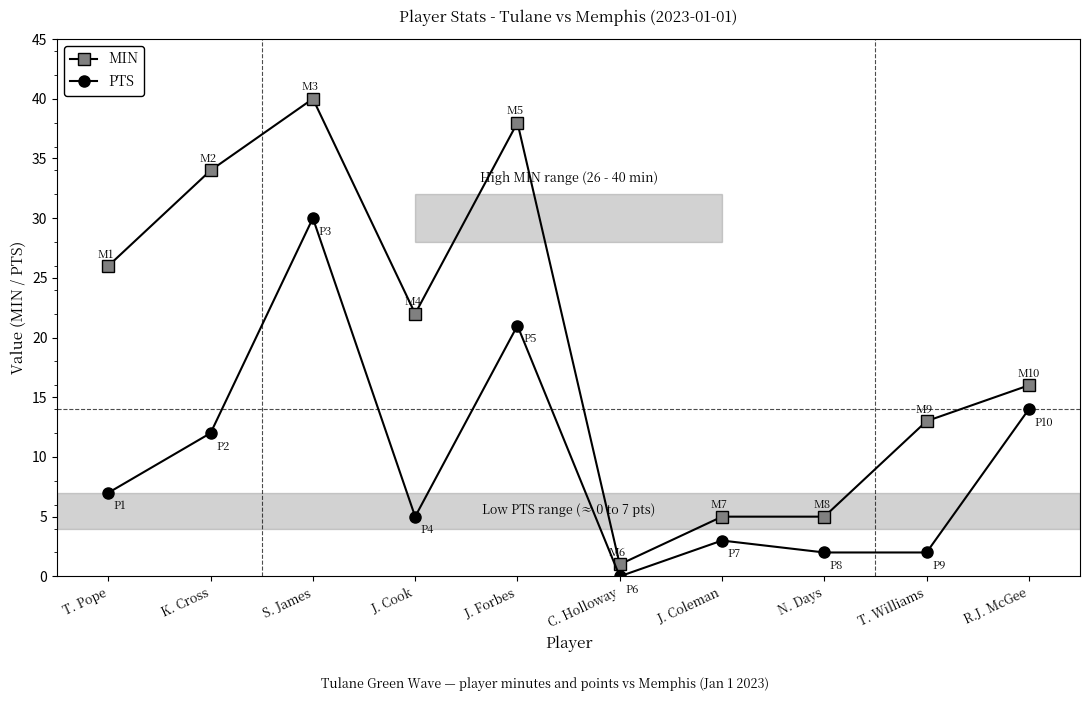

True or false: PTS and MIN cross at least once.

False